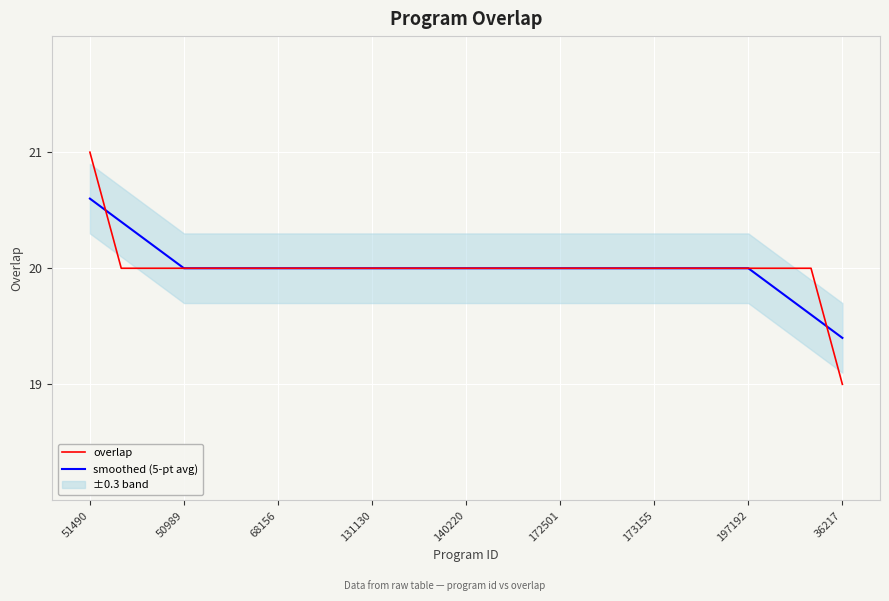

Reading left to right, what are all the values shown in this chart?

overlap: 21.0	20.0	20.0	20.0	20.0	20.0	20.0	20.0	20.0	20.0	20.0	20.0	20.0	20.0	20.0	20.0	20.0	20.0	20.0	20.0	20.0	20.0	20.0	20.0	19.0
smoothed (5-pt avg): 20.6	20.4	20.2	20.0	20.0	20.0	20.0	20.0	20.0	20.0	20.0	20.0	20.0	20.0	20.0	20.0	20.0	20.0	20.0	20.0	20.0	20.0	19.8	19.6	19.4